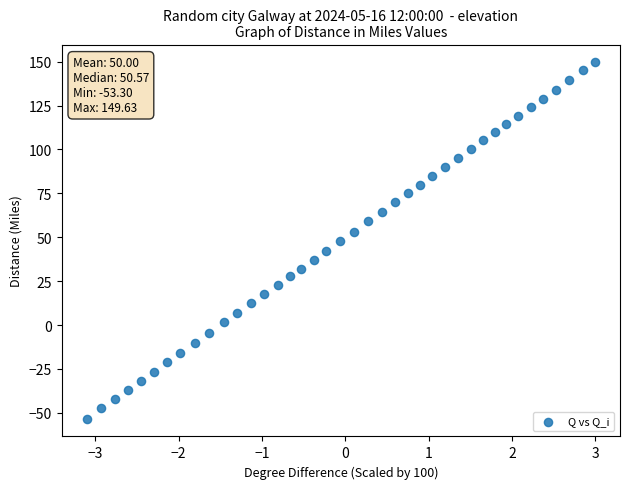

What is the range of X values (max minus min)?

6.1